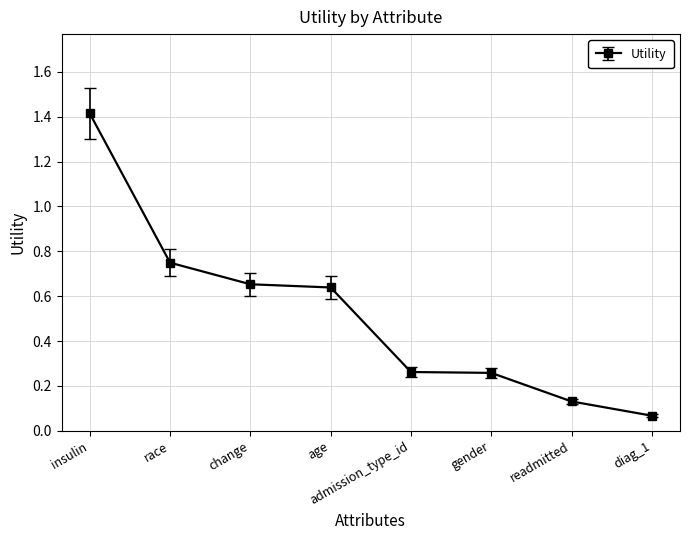

At which label is the value closest to 0?

diag_1